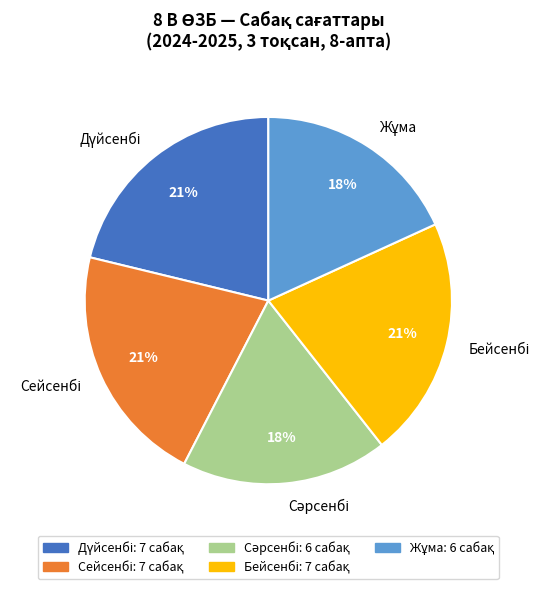

To the nearest percent, what is the difference between the largest and smallest slice percentages?

3%